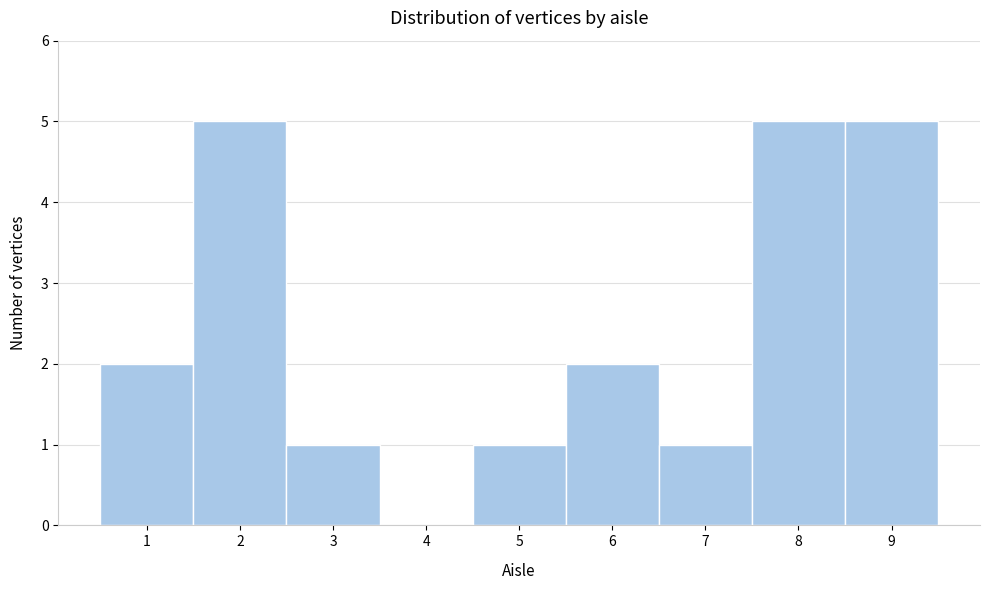

What is the height of the bar covering 1.5 to 2.5 on the x-axis? The values are not printed on the chart, so give them approximately, as read against the axis.

5